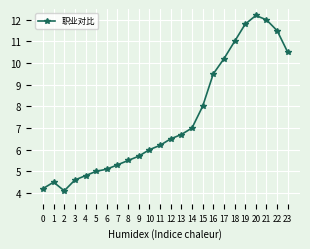

What is the average value?

7.4